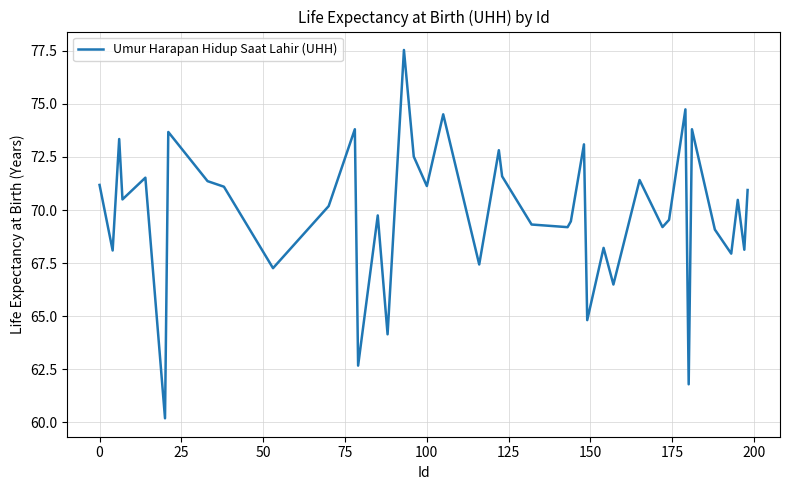

What is the difference between the maximum and minimum values?

17.4